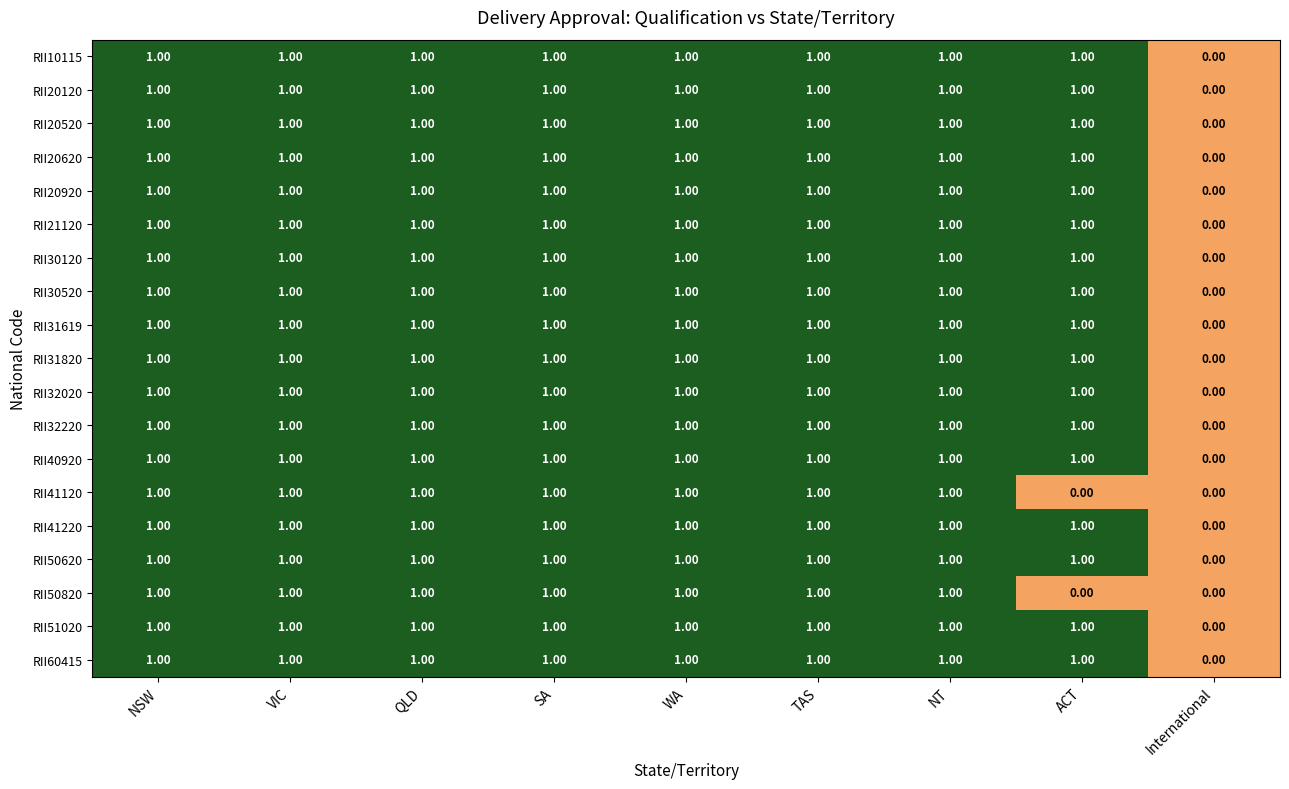

Is the value of RII51020 at NSW greater than the value of RII50820 at International?

Yes